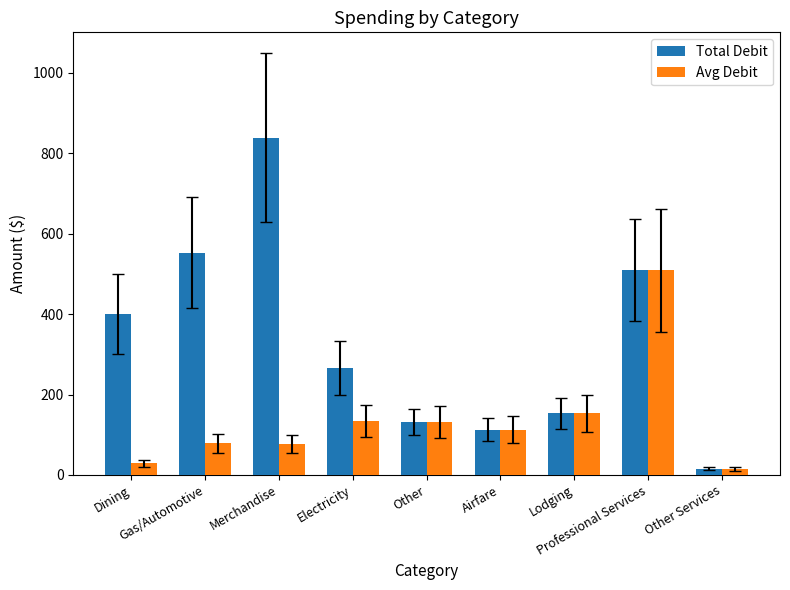

Where does the Avg Debit series first go above 112?

Electricity